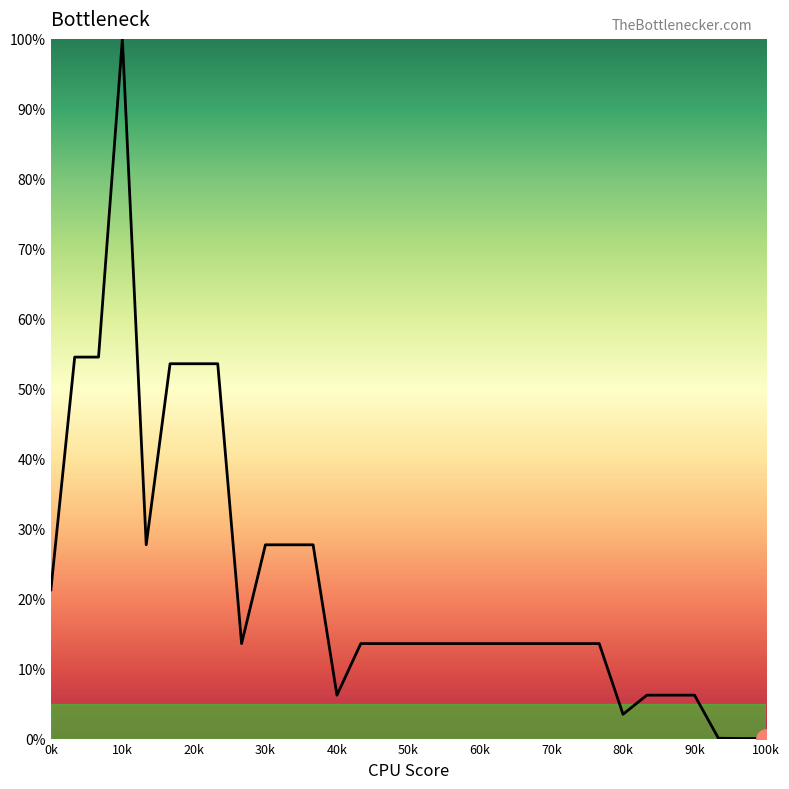

What is the maximum value shown in the chart?

100.0